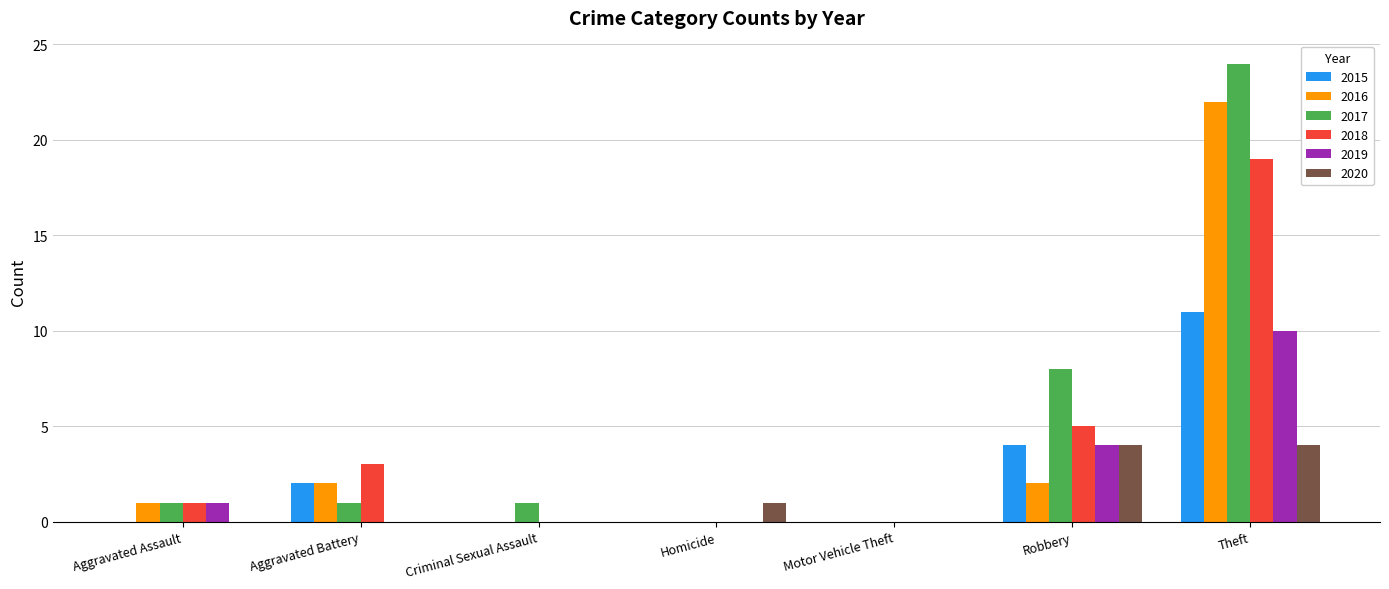

What is the maximum value for 2020?

4